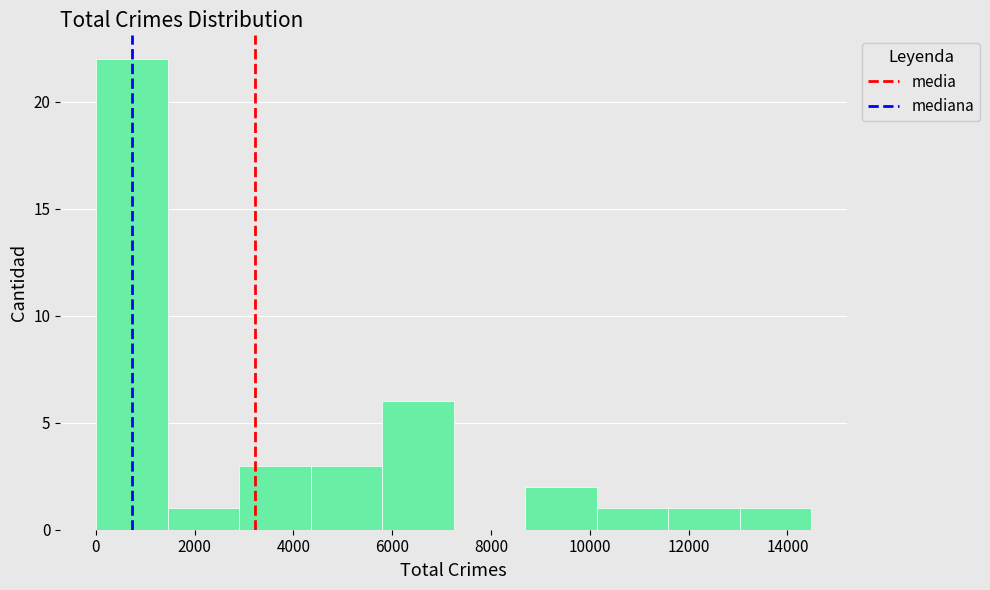

Reading left to right, list every bar in this chart as the range it spans on the x-axis followed by its height. Neither the bar edges nor the heights are printed on the chart, so give them approximately, as read against the axes.

0 to 1400: 22
1400 to 2800: 1
2800 to 4400: 3
4400 to 5800: 3
5800 to 7200: 6
7200 to 8600: 0
8600 to 10200: 2
10200 to 11600: 1
11600 to 13000: 1
13000 to 14400: 1